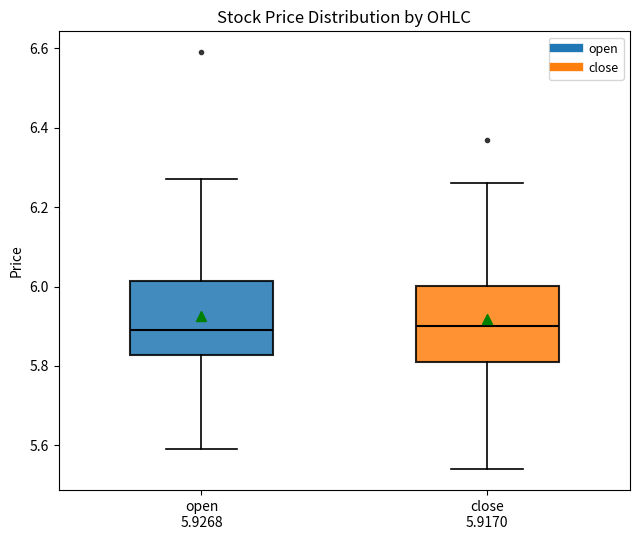

Reading left to right, transcribe this box plot: for each box, give where its median line is, the range the box spans, and where its two whiskers end, as read against the y-axis. The values are not printed on the chart, so give them approximately, as read against the axis.

open 5.9268: median 5.90, box 5.82 to 6.02, whiskers 5.60 to 6.28
close 5.9170: median 5.90, box 5.82 to 6.00, whiskers 5.54 to 6.26